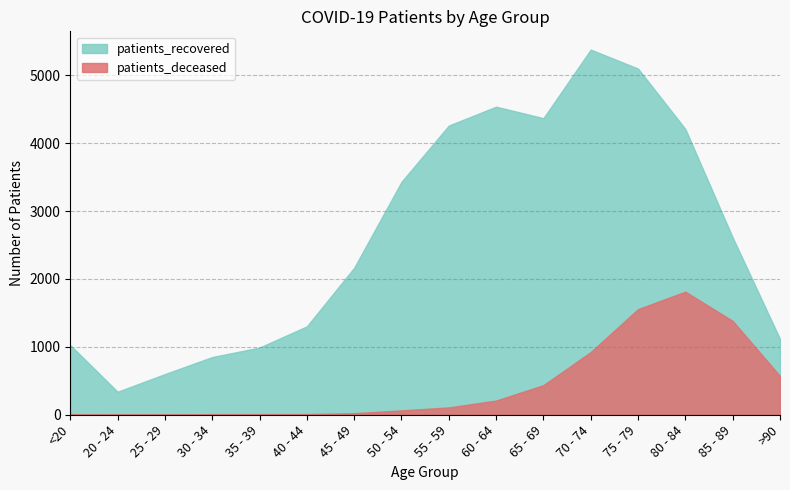

List the labels in order of patients_deceased value, smallest first.

20 - 24, 25 - 29, <20, 30 - 34, 35 - 39, 40 - 44, 45 - 49, 50 - 54, 55 - 59, 60 - 64, 65 - 69, >90, 70 - 74, 85 - 89, 75 - 79, 80 - 84